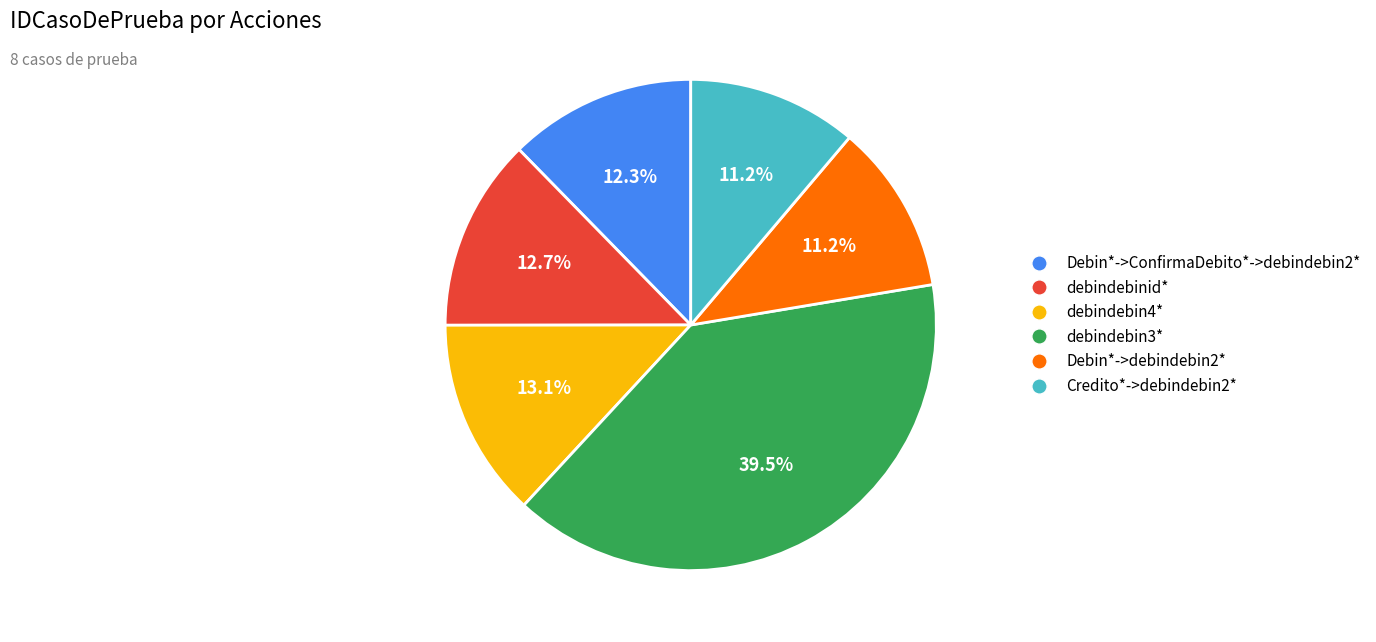

To the nearest percent, what portion does Debin*->ConfirmaDebito*->debindebin2* represent?

12%